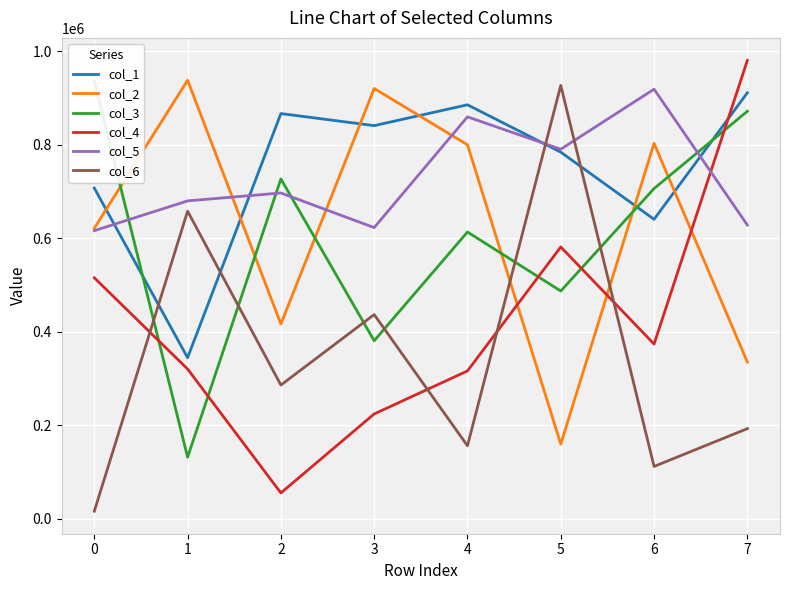

At which category is the sum across all series the highest?

7